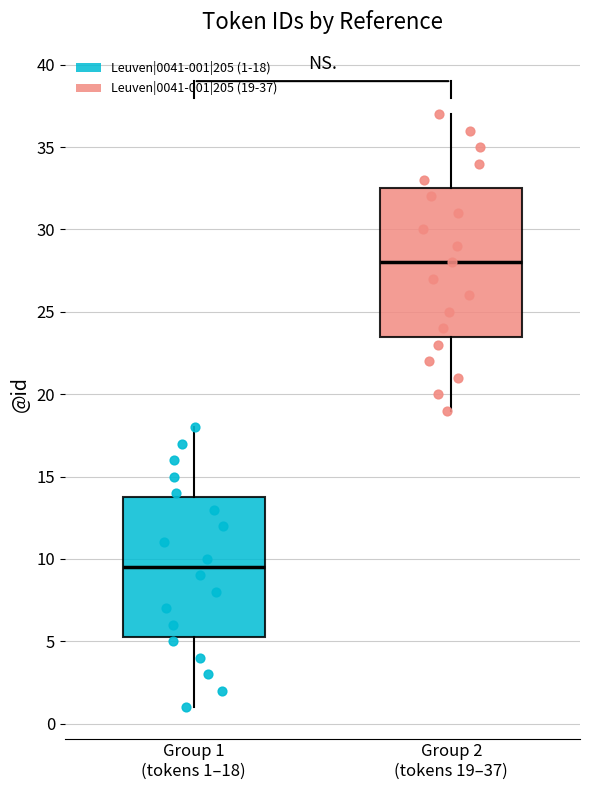

Where is the lower edge of the box for Group 2 (tokens 19–37) on the y-axis? The values are not printed on the chart, so give them approximately, as read against the axis.

23.5